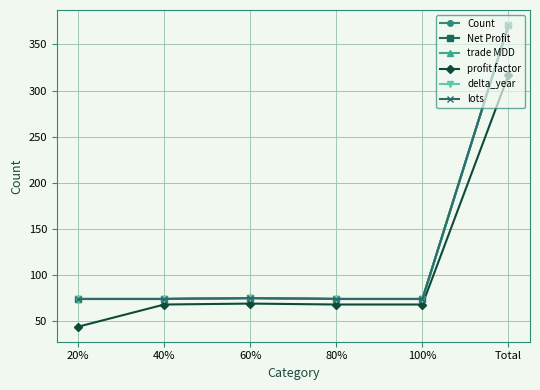

At which label is Count closest to 222?

60%